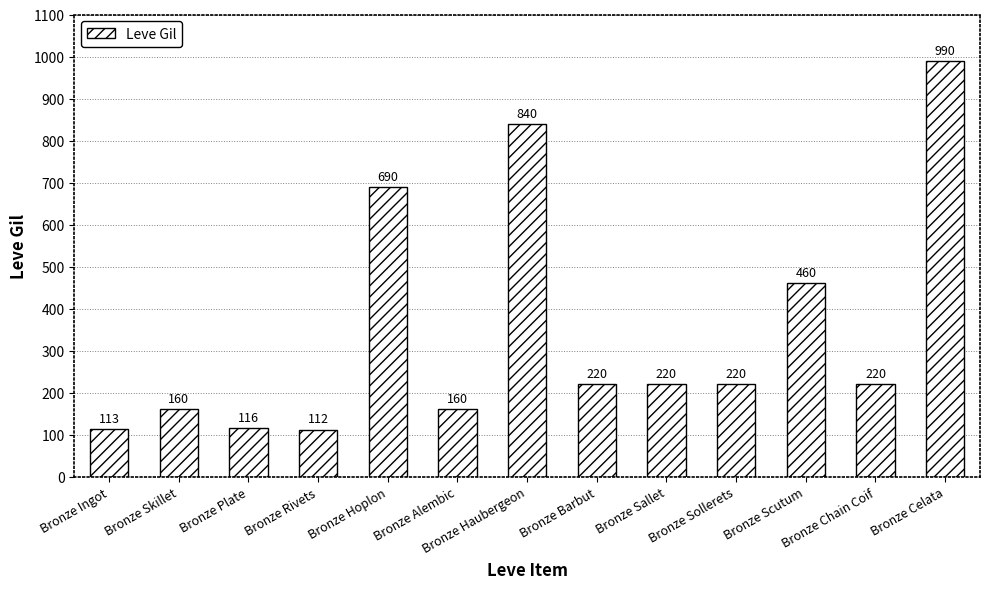

At which label does the data first exceed 220?

Bronze Hoplon